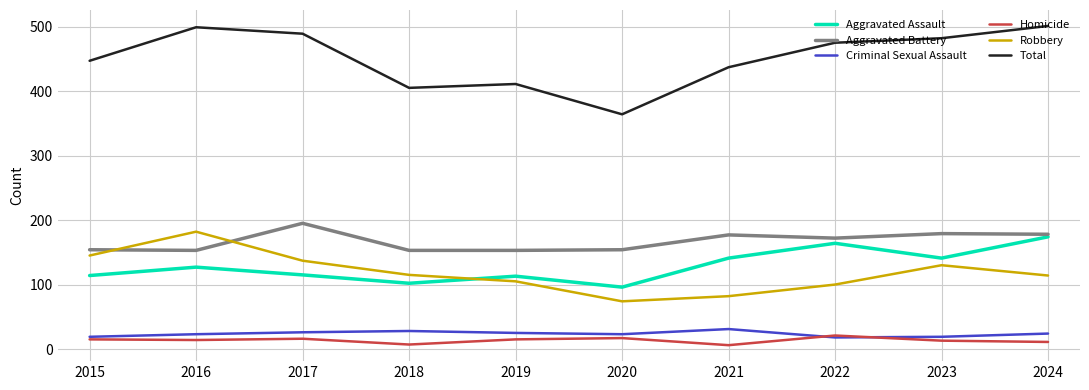

True or false: Homicide and Robbery intersect in this chart.

False